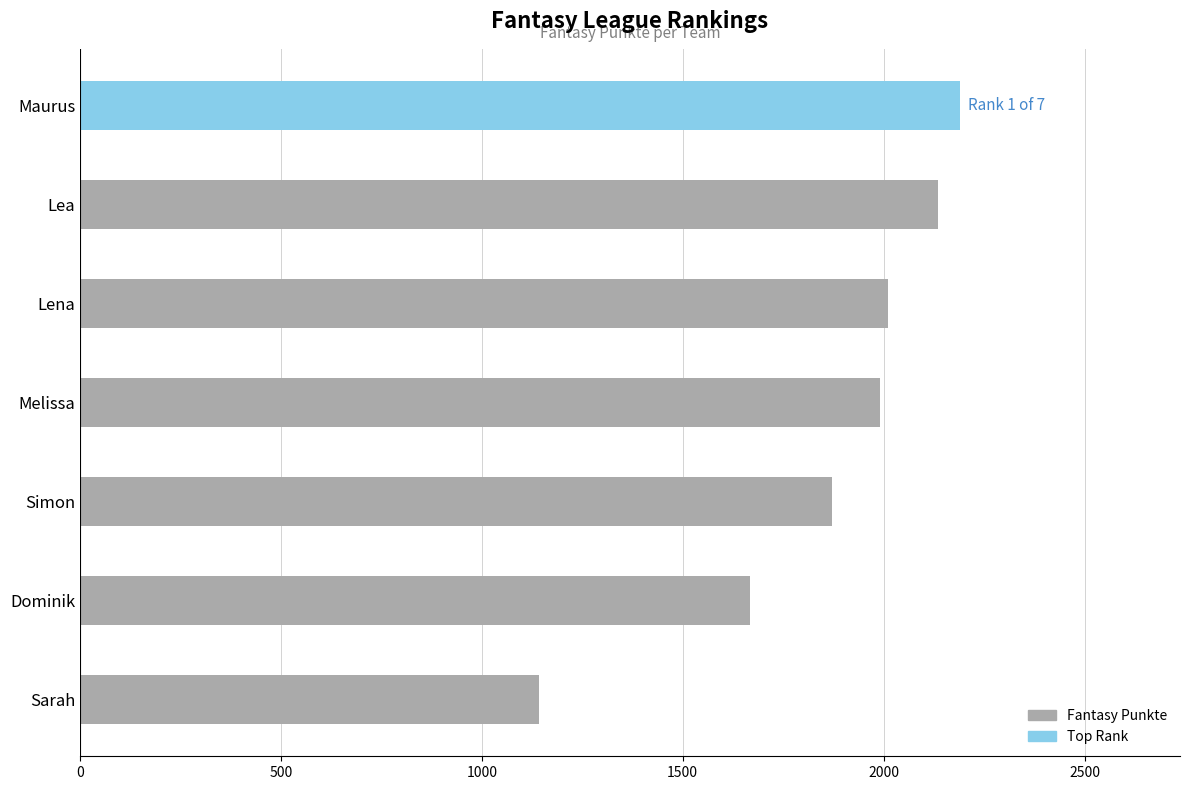

What is the difference between the maximum and minimum values?

1047